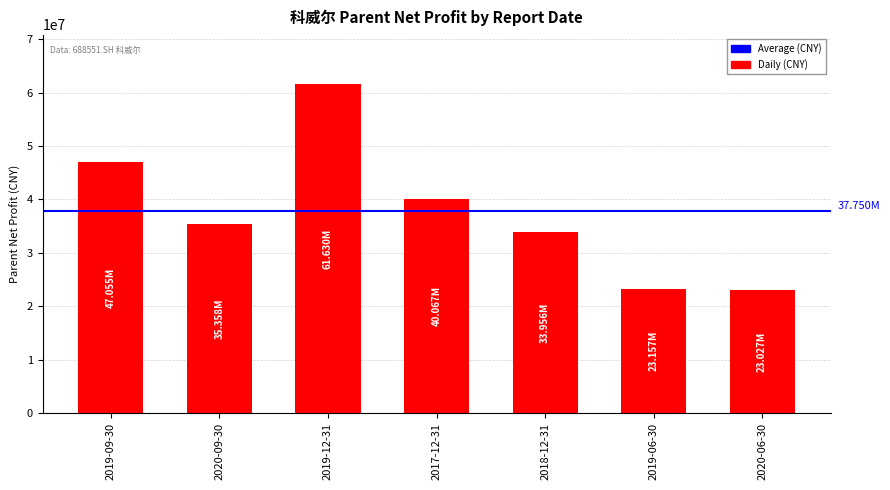

What is the label of the 4th bar from the left?

2017-12-31